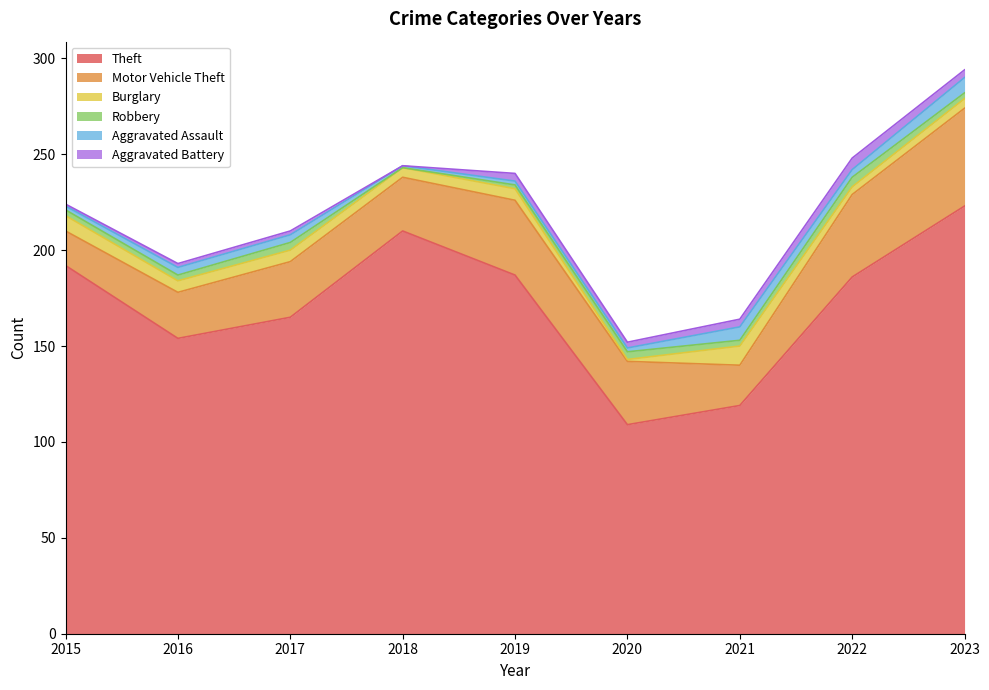

True or false: Burglary and Theft intersect in this chart.

False